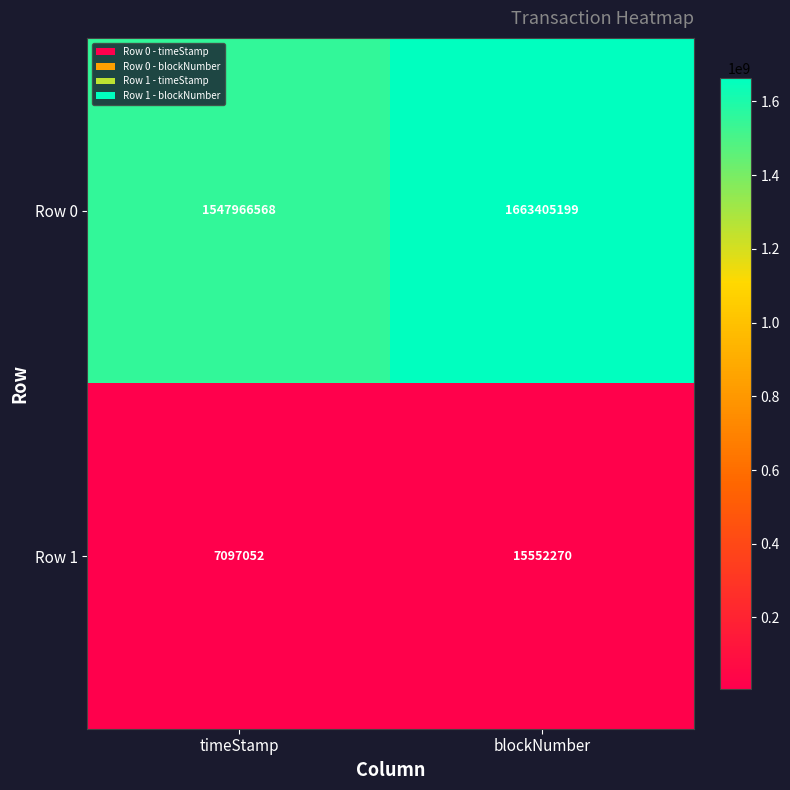

At how many categories does at least one series exceed 78936728?

2